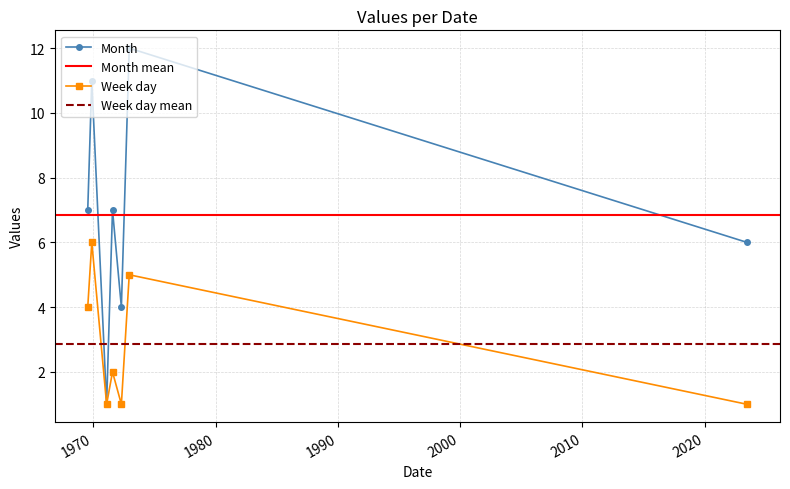

True or false: Week day has a value of 5 at 1972-12-07.

True